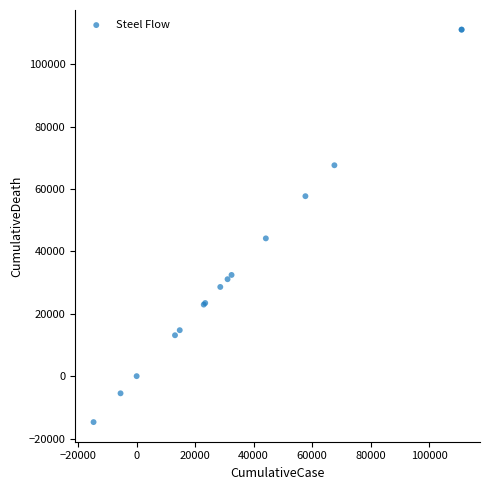

What Y value in the scatter plot is closest to 48170?

44158.8